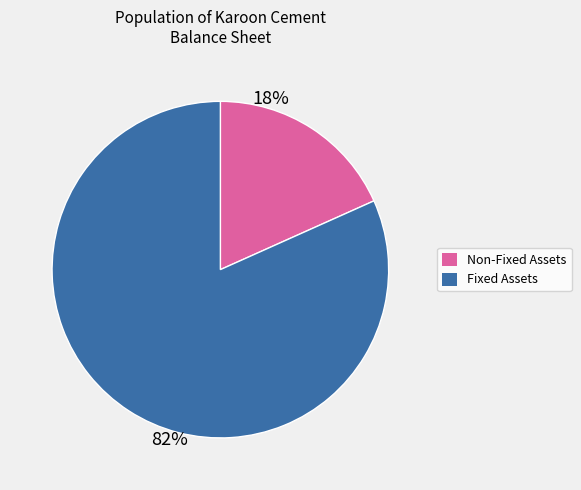

How many segments does this pie chart have?

2